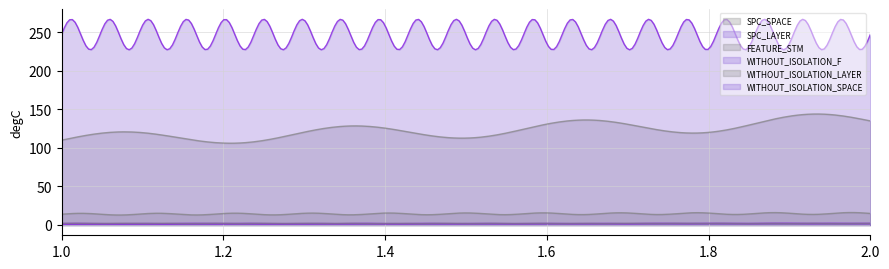

What is the average value of the WITHOUT_ISOLATION_LAYER series?

2